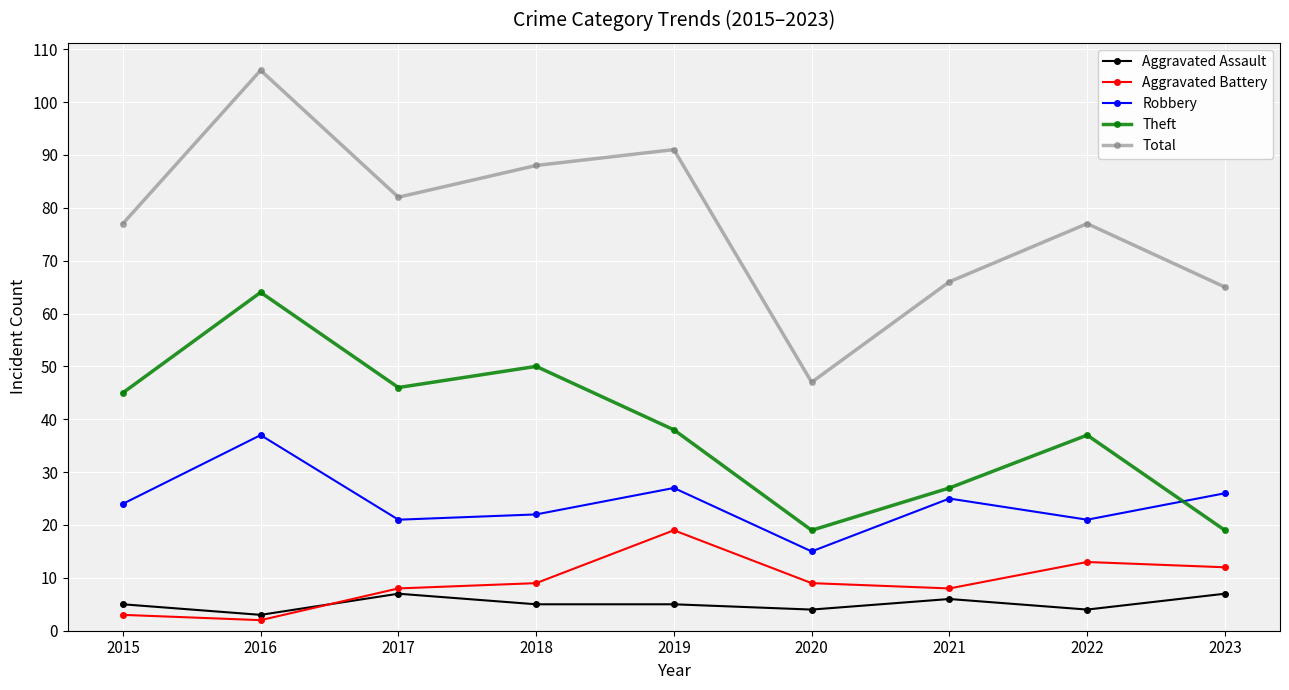

At which category is the sum across all series the highest?

2016